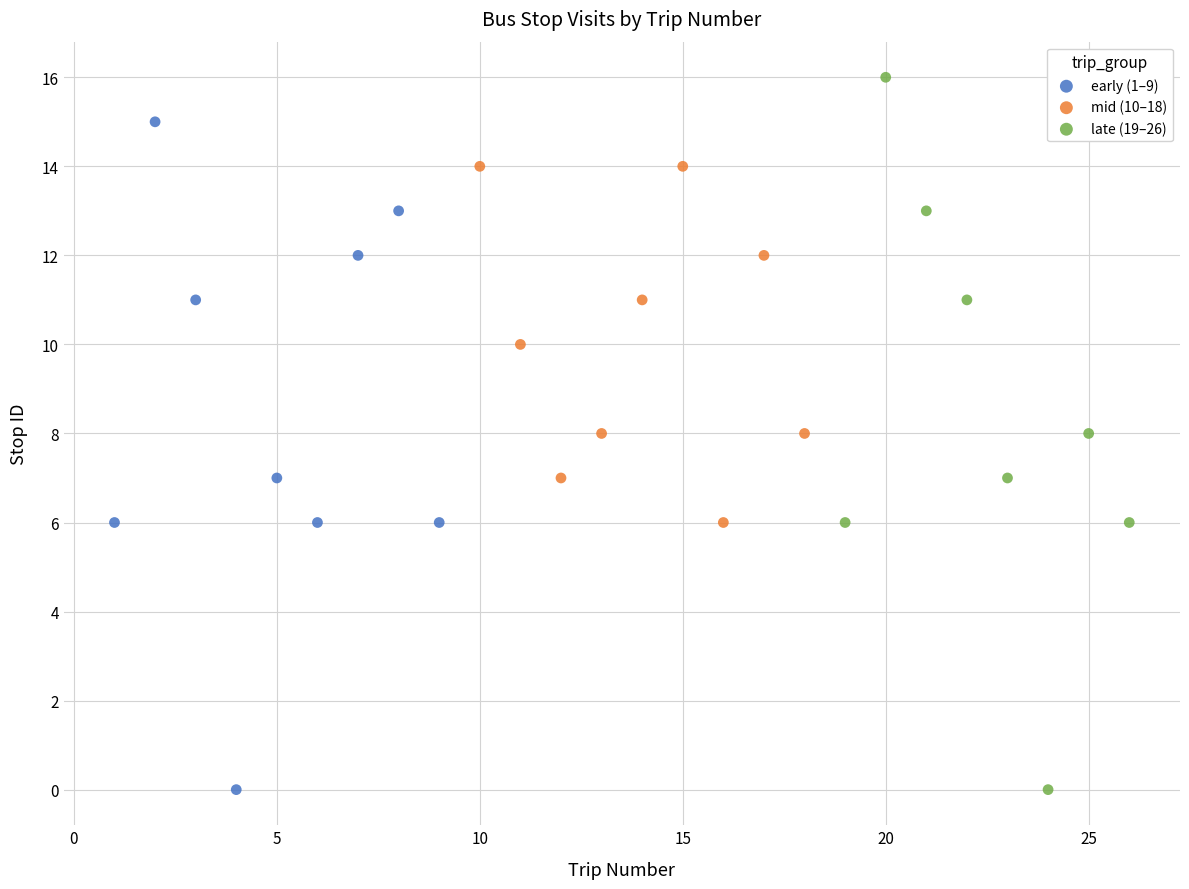

Which series reaches the maximum Y coordinate?

late (19–26)